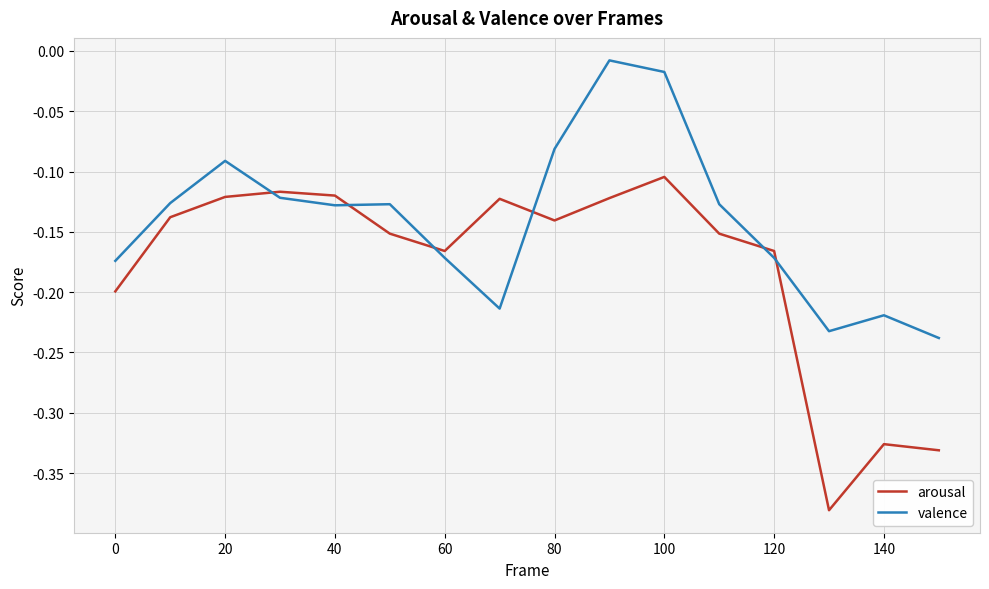

Which series has the largest total across all categories?

valence